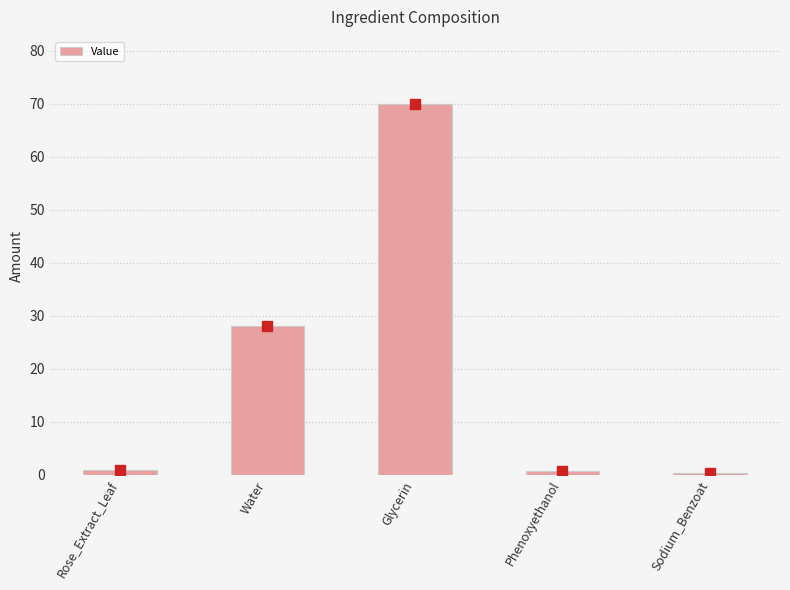

At which label is the value closest to 35?

Water